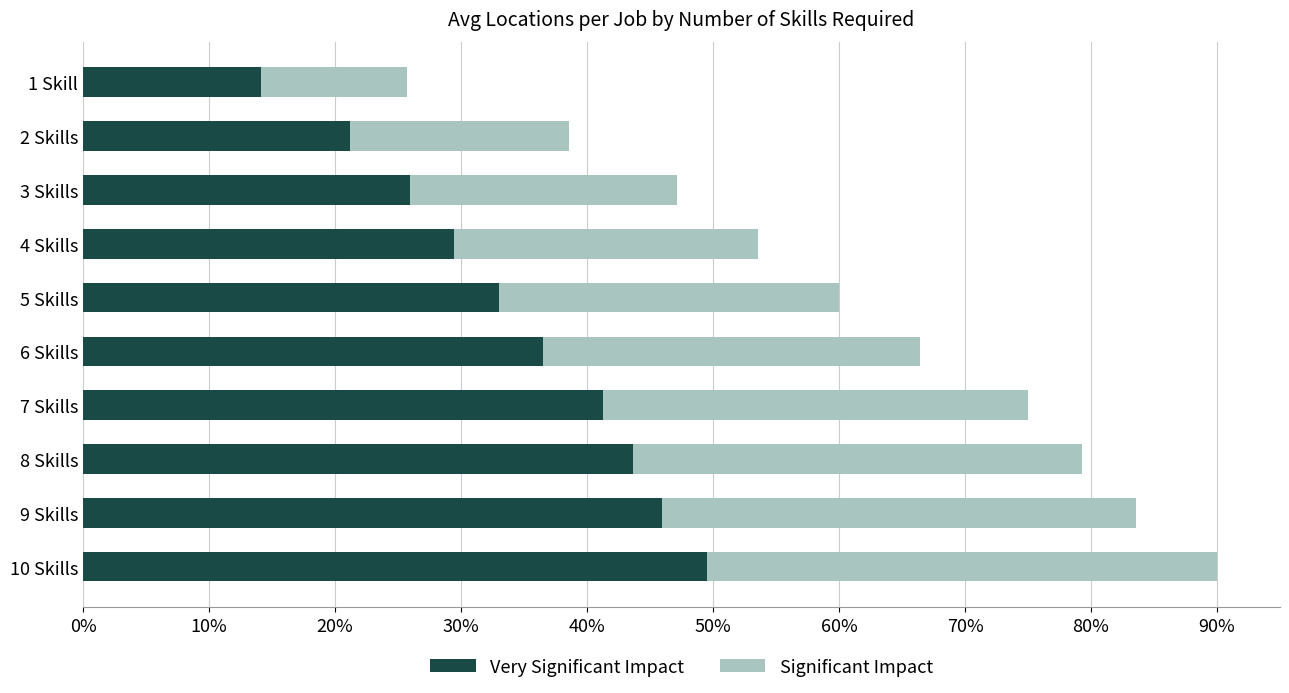

What is the difference between the Very Significant Impact values at 4 Skills and 6 Skills?

7.1